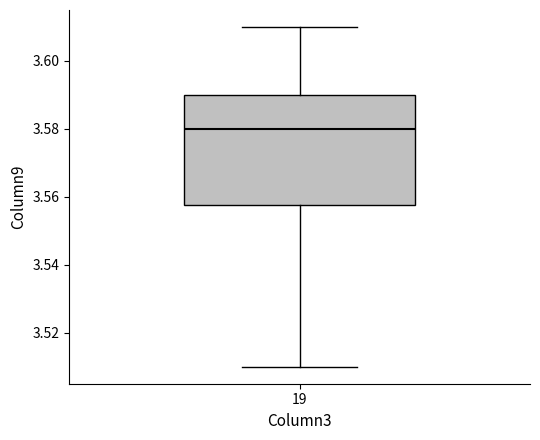

Where does the lower whisker of the box at x = 19 end on the y-axis? The values are not printed on the chart, so give them approximately, as read against the axis.

3.510